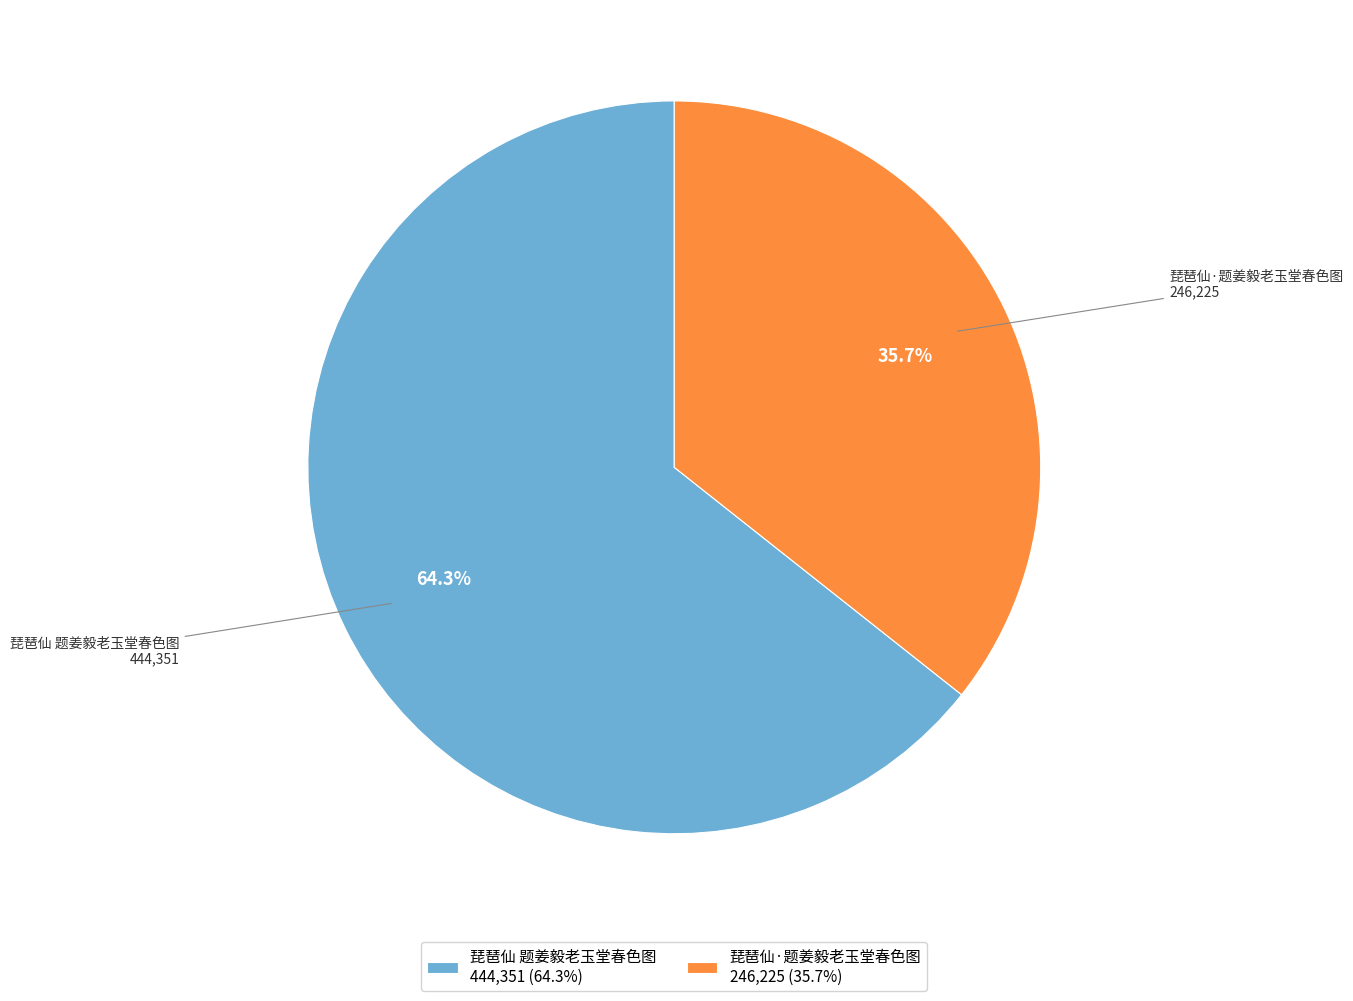

Which slice is the largest?

琵琶仙 题姜毅老玉堂春色图